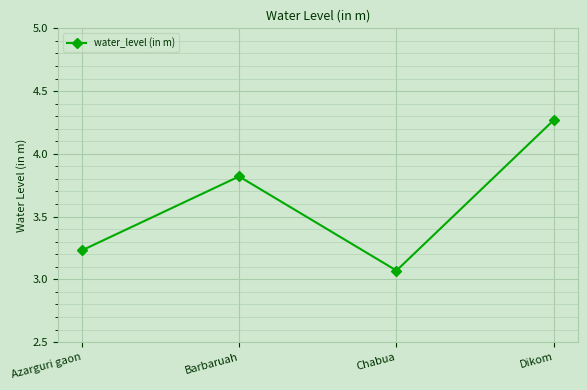

How many points are lower than both their immediate neighbors (excluding endpoints)?

1